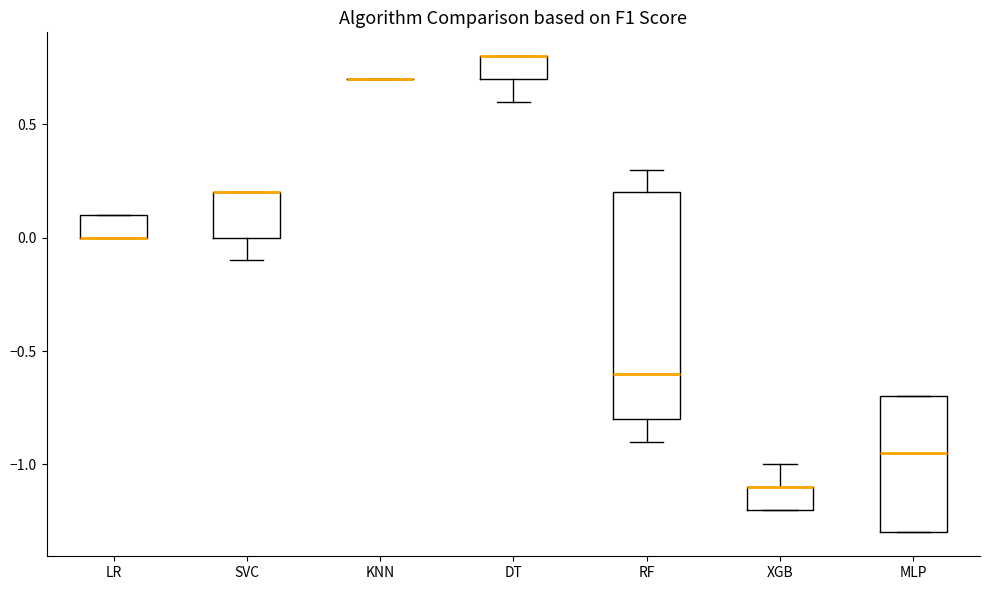

Reading left to right, read every box against the y-axis: the position of its median line, the range the box covers, and the ends of its whiskers. The values are not printed on the chart, so give them approximately, as read against the axis.

LR: median 0.00 (drawn on the box's lower edge), box 0.00 to 0.10, whiskers 0.00 to 0.10
SVC: median 0.20 (drawn on the box's upper edge), box 0.00 to 0.20, whiskers -0.10 to 0.20
KNN: box collapsed to a line at 0.70, whiskers 0.70 to 0.70
DT: median 0.80 (drawn on the box's upper edge), box 0.70 to 0.80, whiskers 0.60 to 0.80
RF: median -0.60, box -0.80 to 0.20, whiskers -0.90 to 0.30
XGB: median -1.10 (drawn on the box's upper edge), box -1.20 to -1.10, whiskers -1.20 to -1.00
MLP: median -0.95, box -1.30 to -0.70, whiskers -1.30 to -0.70